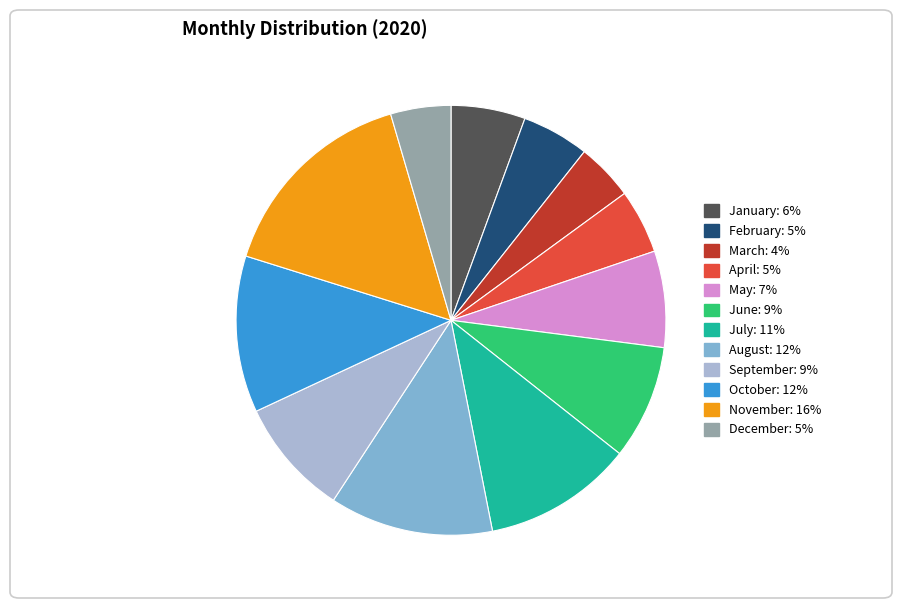

What is the ratio of the value at April to the value at May?

0.7